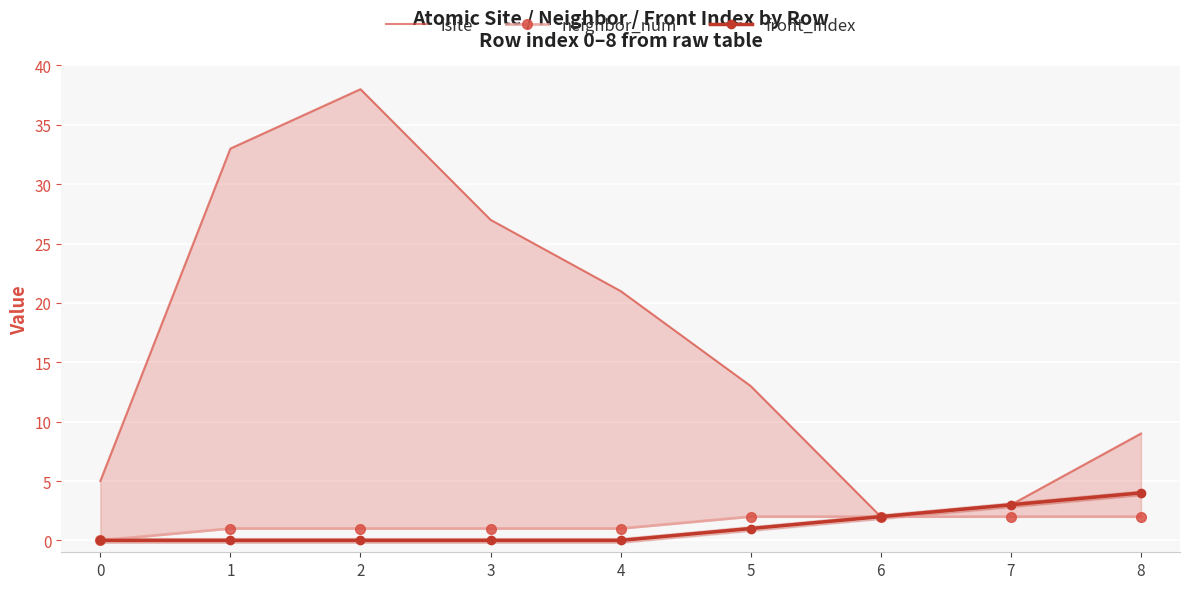

Rank the series by their maximum value, from highest to lowest.

isite, front_index, neighbor_num